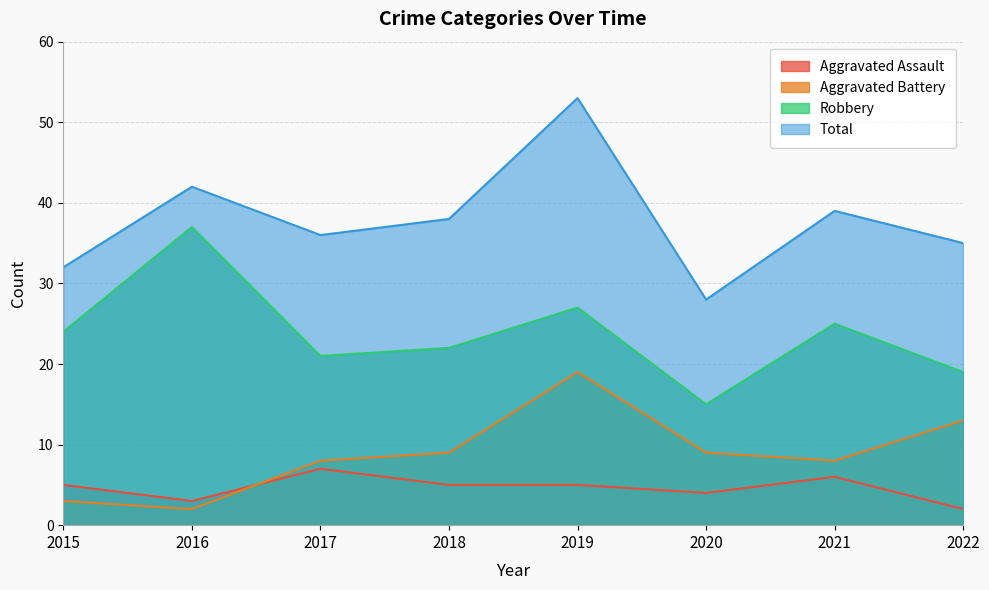

What is the difference between the maximum and second lowest values in the Robbery series?

18